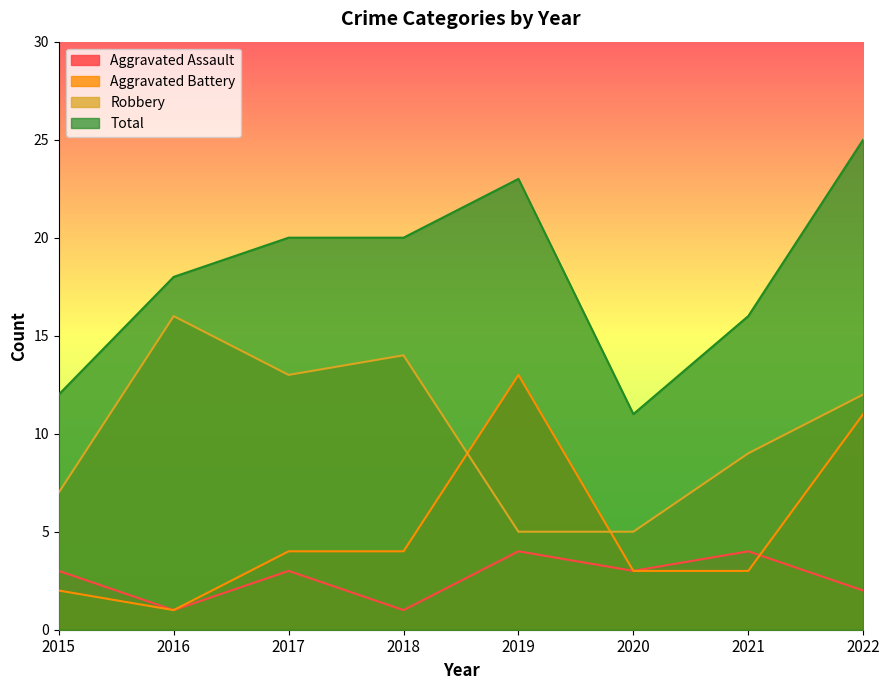

True or false: Aggravated Assault and Robbery cross at least once.

False